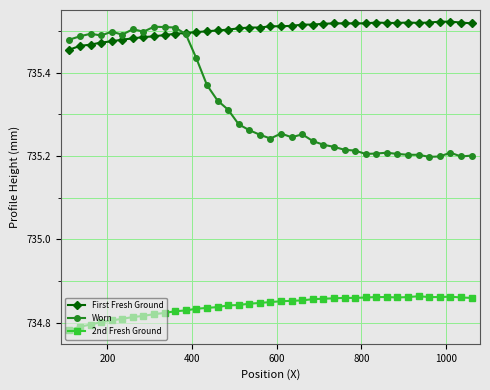

List the series in order of their overall mean, highest first.

First Fresh Ground, Worn, 2nd Fresh Ground